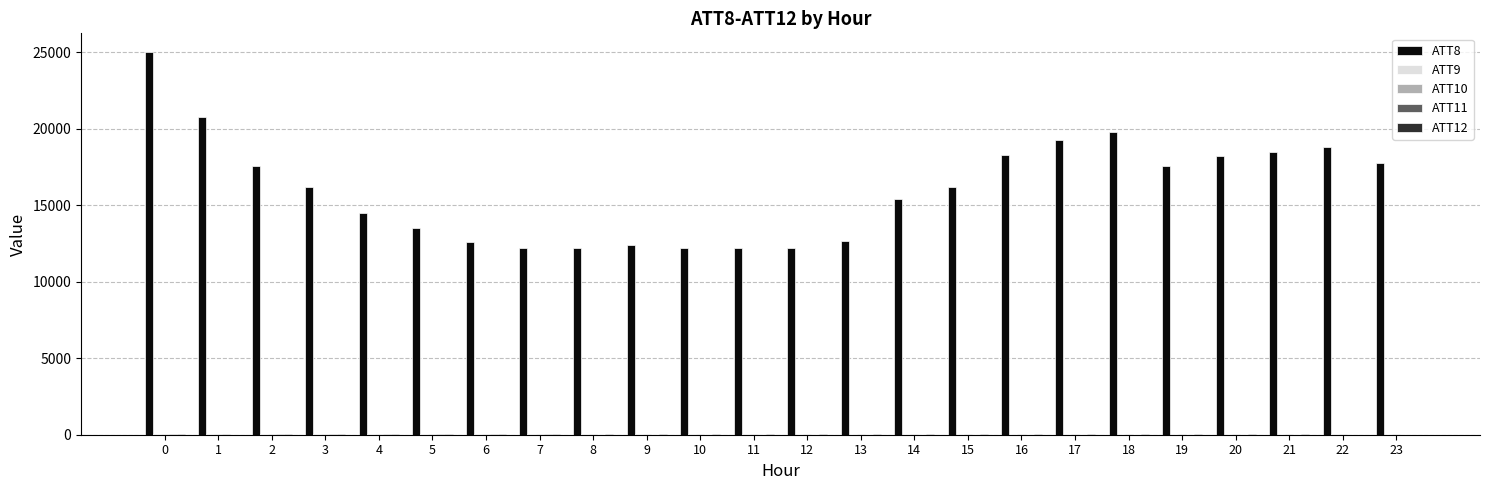

Which series has the largest total across all categories?

ATT8